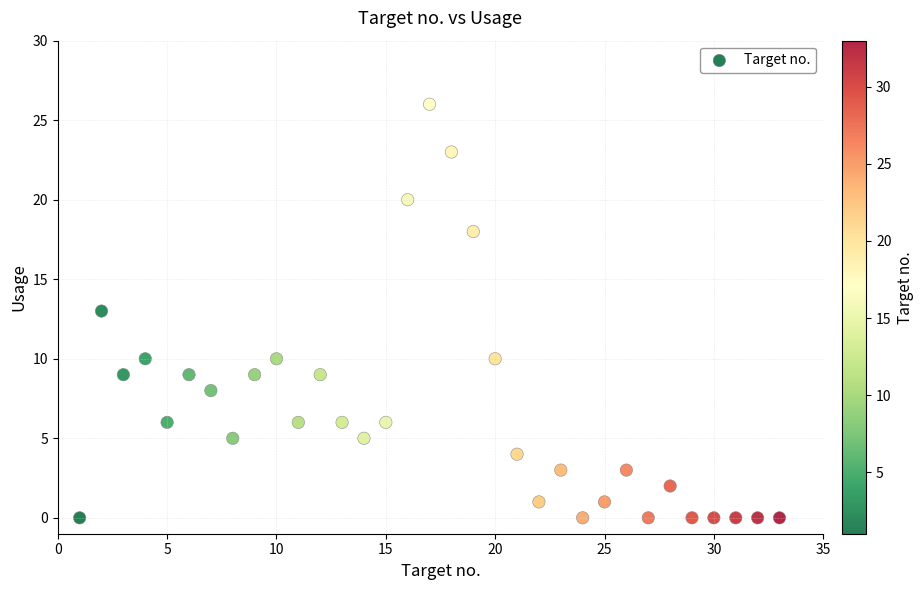

What is the range of X values (max minus min)?

32